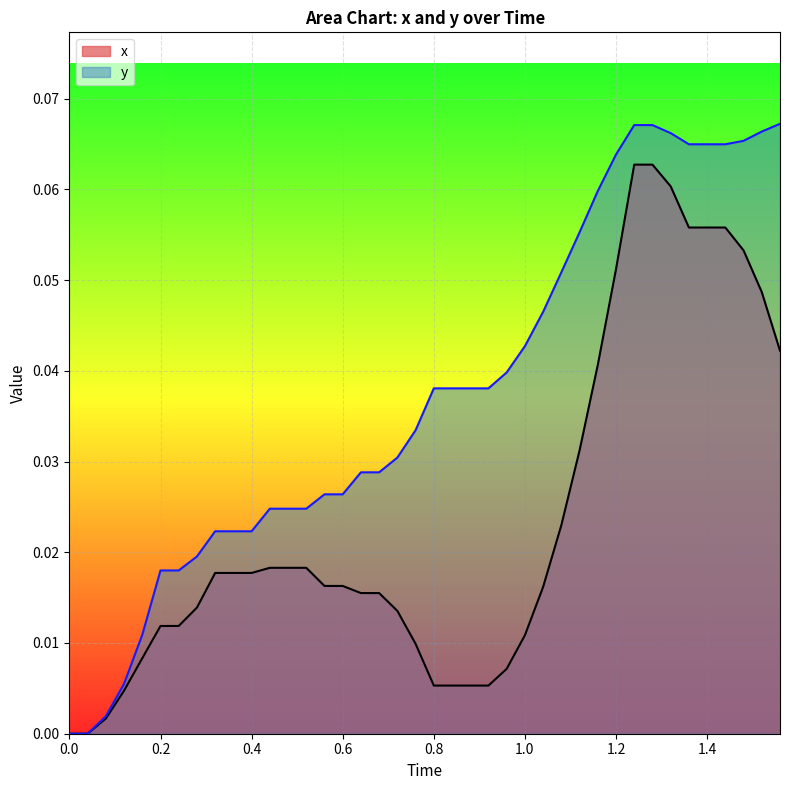

Which series has the widest spread of values?

y